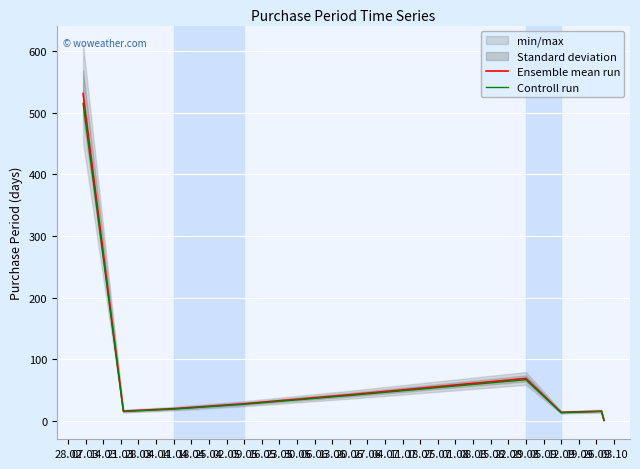

At which category does Ensemble mean run reach its first local peak?

29.08